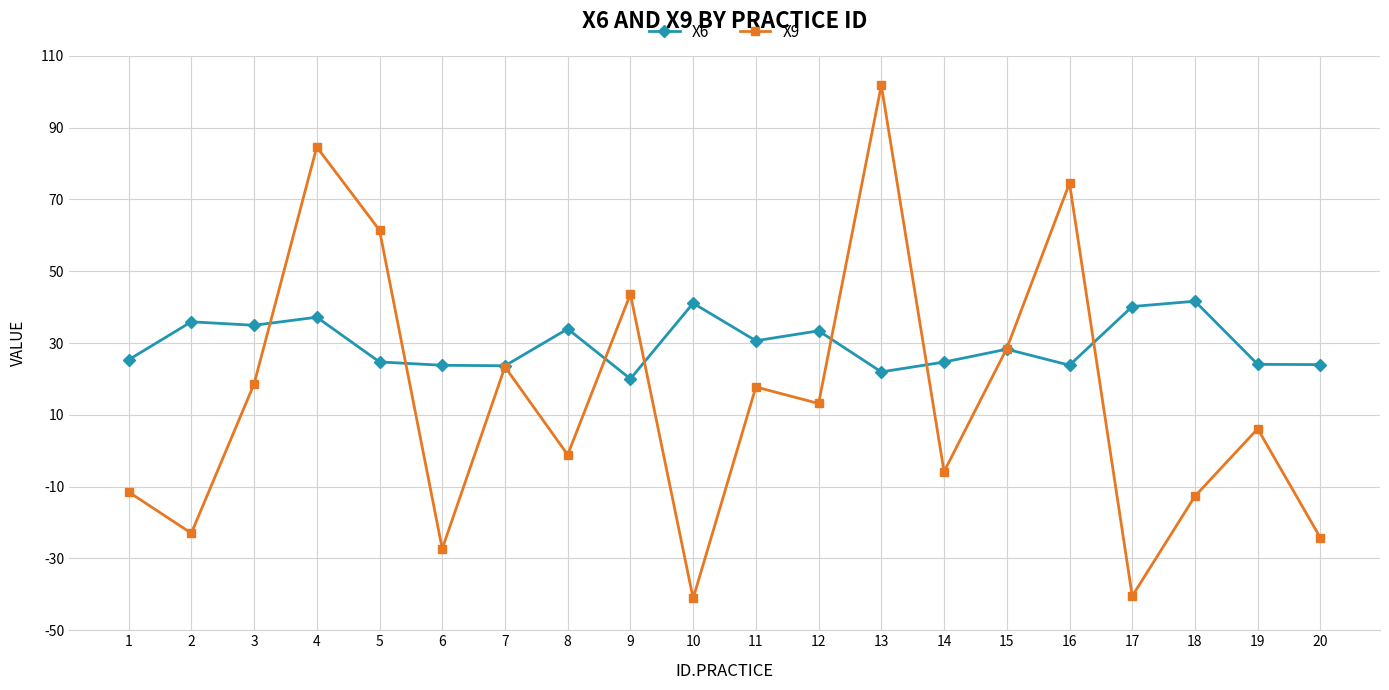

Read the X6 value at 20.

24.0